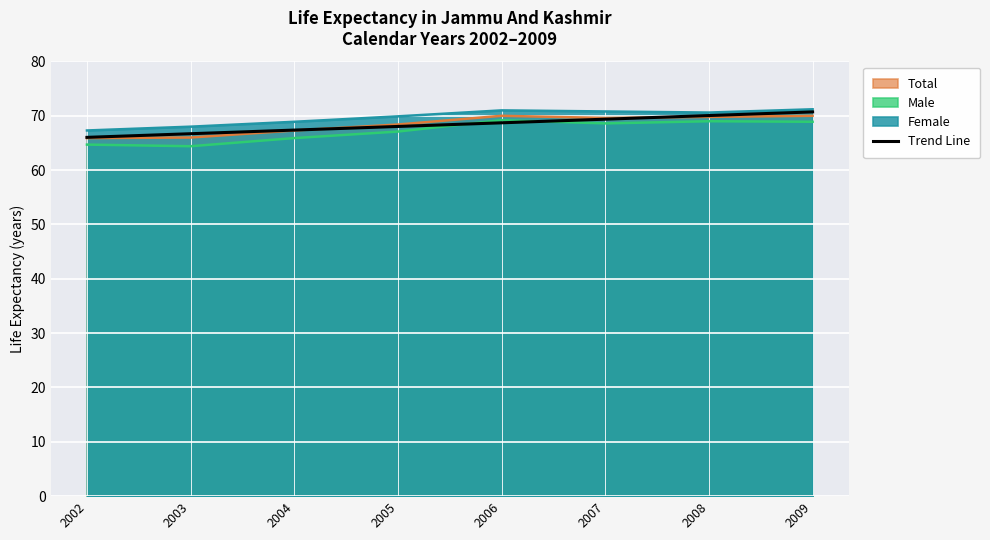

The chart shows a value of 68.7 at 2006. True or false?

True